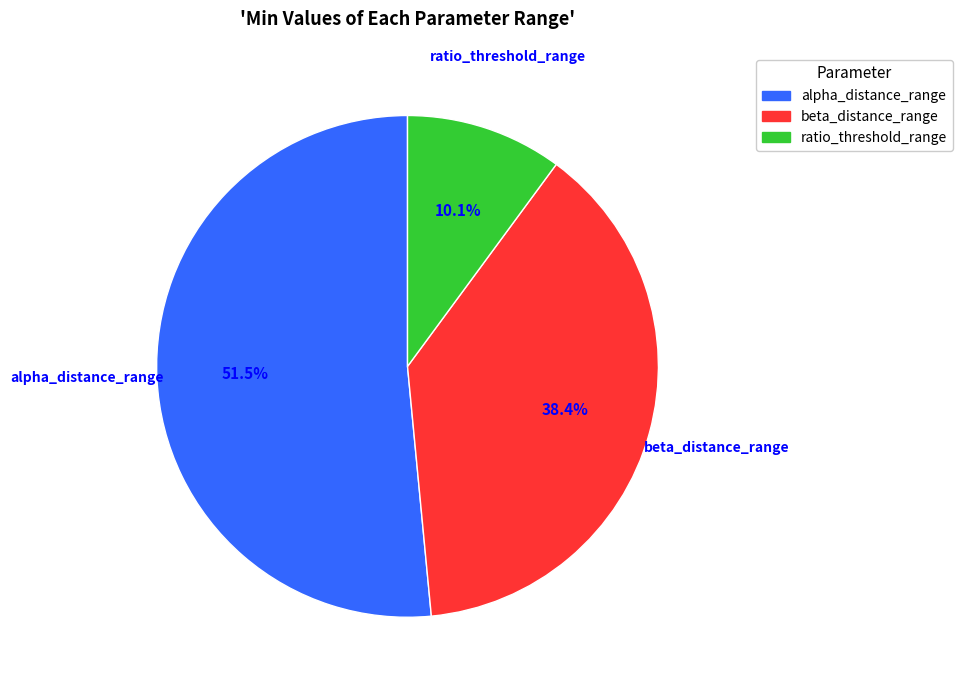

Between ratio_threshold_range and alpha_distance_range, which is larger?

alpha_distance_range